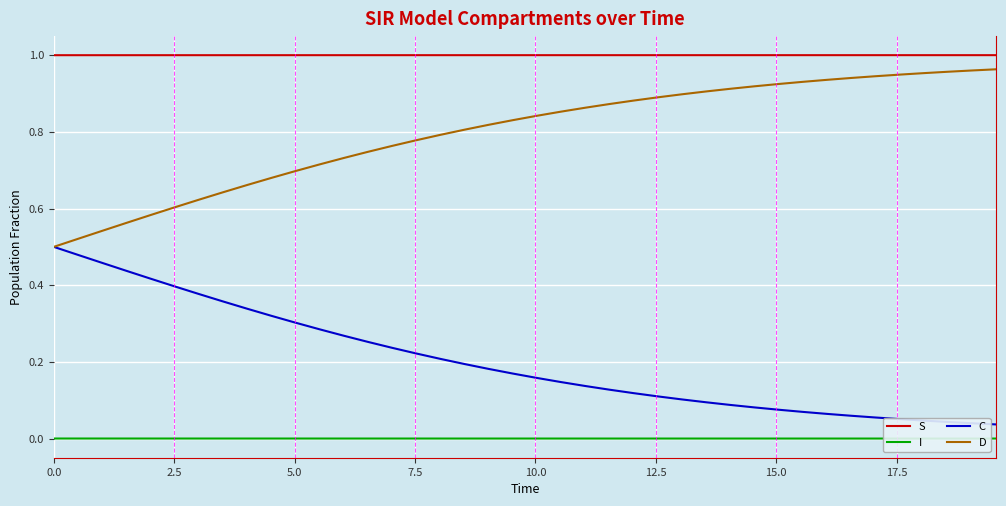

How many series are shown in this chart?

4